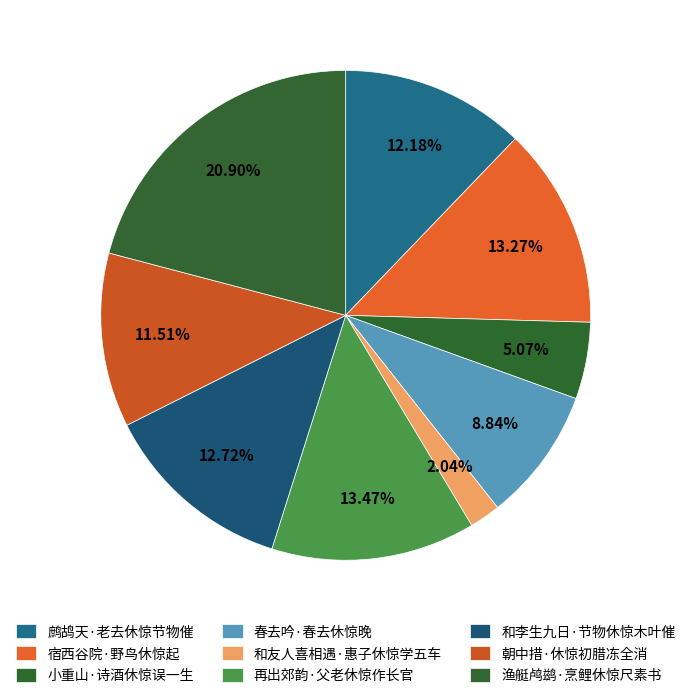

Does 和李生九日·节物休惊木叶催 account for over 50% of the chart?

No